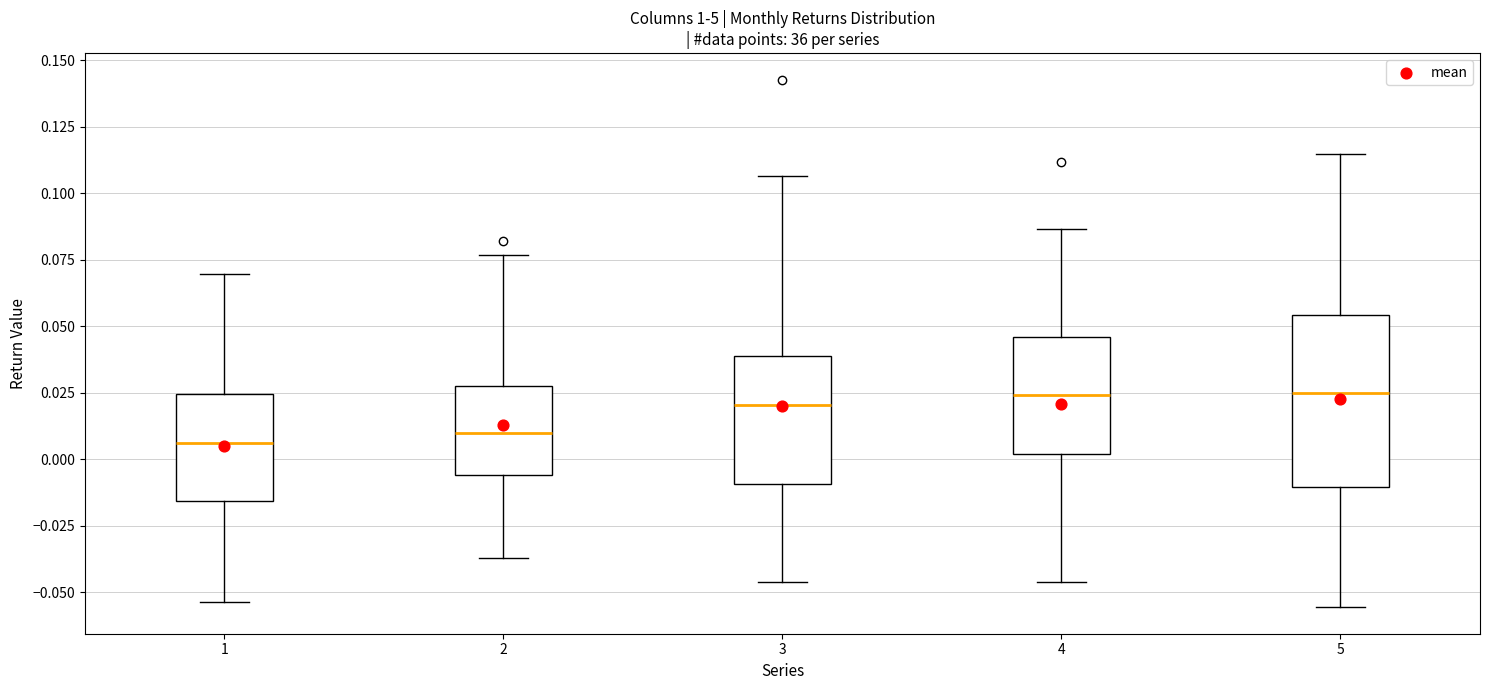

Reading left to right, transcribe this box plot: for each box, give where its median line is, the range the box spans, and where its two whiskers end, as read against the y-axis. The values are not printed on the chart, so give them approximately, as read against the axis.

1: median 0.005, box -0.015 to 0.025, whiskers -0.055 to 0.070
2: median 0.010, box -0.005 to 0.030, whiskers -0.035 to 0.075
3: median 0.020, box -0.010 to 0.040, whiskers -0.045 to 0.105
4: median 0.025, box 0.000 to 0.045, whiskers -0.045 to 0.085
5: median 0.025, box -0.010 to 0.055, whiskers -0.055 to 0.115